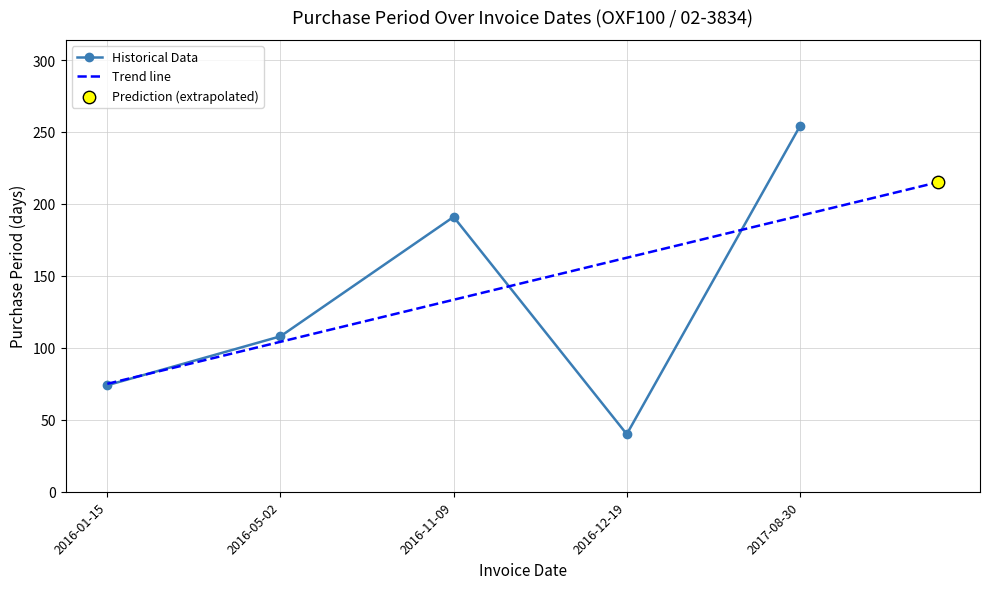

Between 2016-11-09 and 2017-08-30, which is larger?

2017-08-30